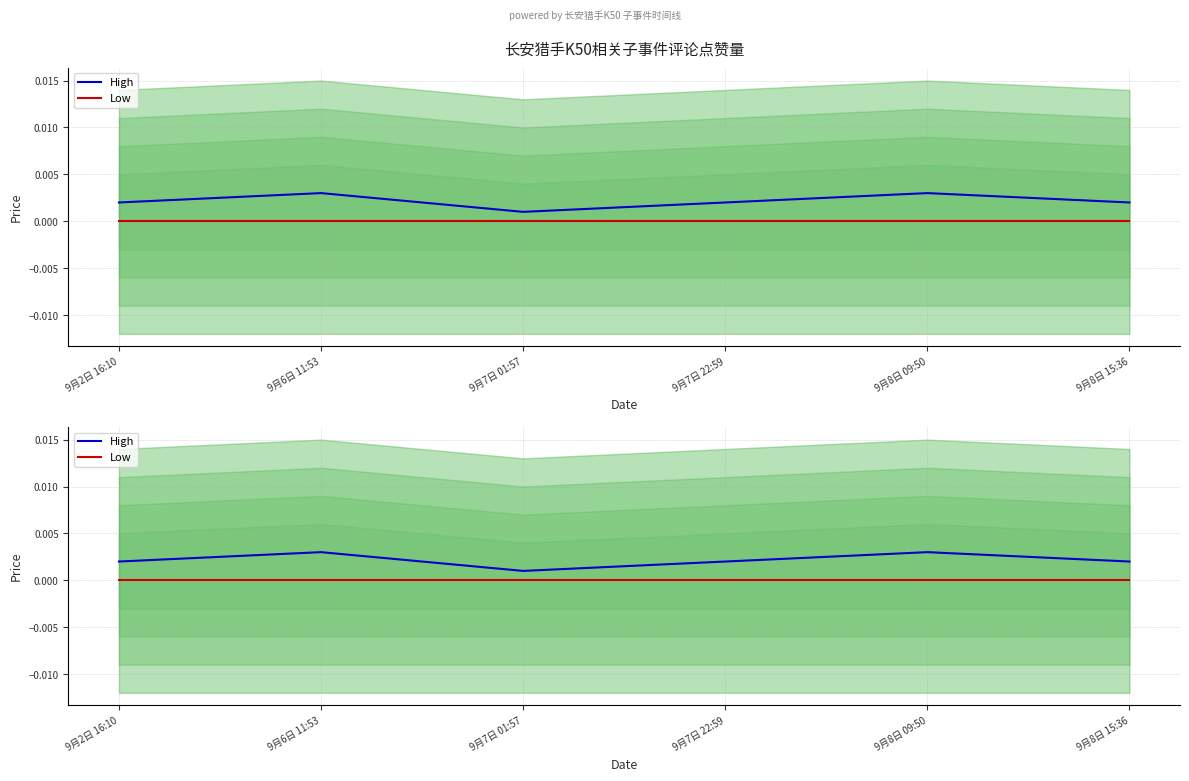

How many lines are shown in the chart?

2